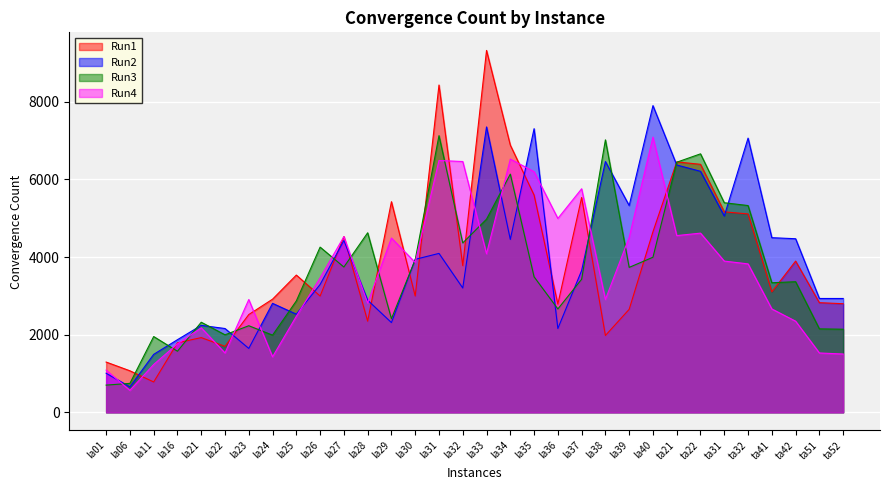

Which has a higher value, la06 or la39?

la39